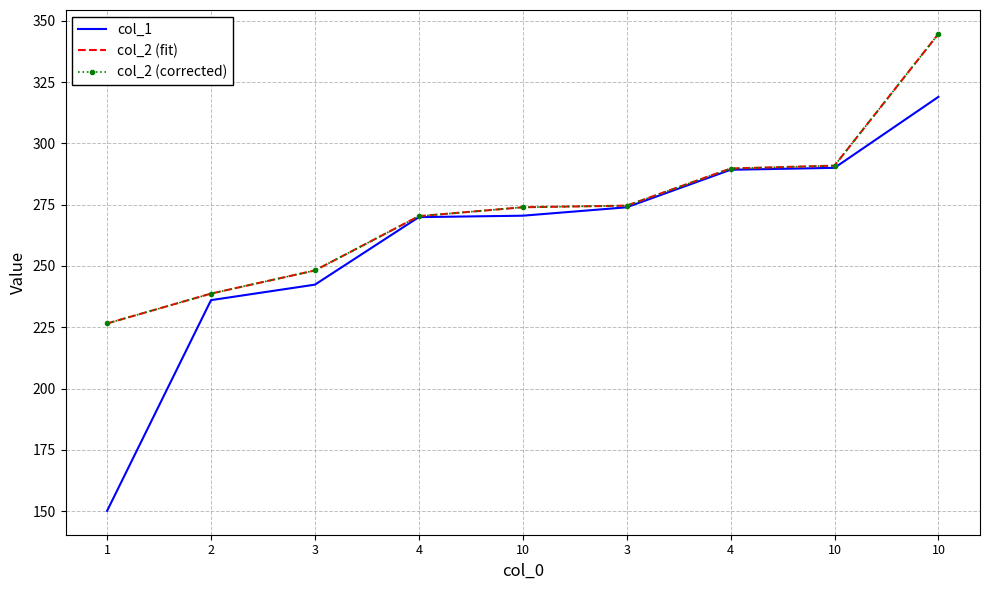

Reading left to right, what are all the values shown in this chart?

col_1: 150.1	236.0	242.4	269.9	270.5	273.9	289.2	290.0	318.9
col_2 (fit): 226.5	238.7	248.2	270.3	273.9	274.6	289.7	290.9	344.6
col_2 (corrected): 226.5	238.7	248.2	270.3	273.9	274.6	289.7	290.9	344.6